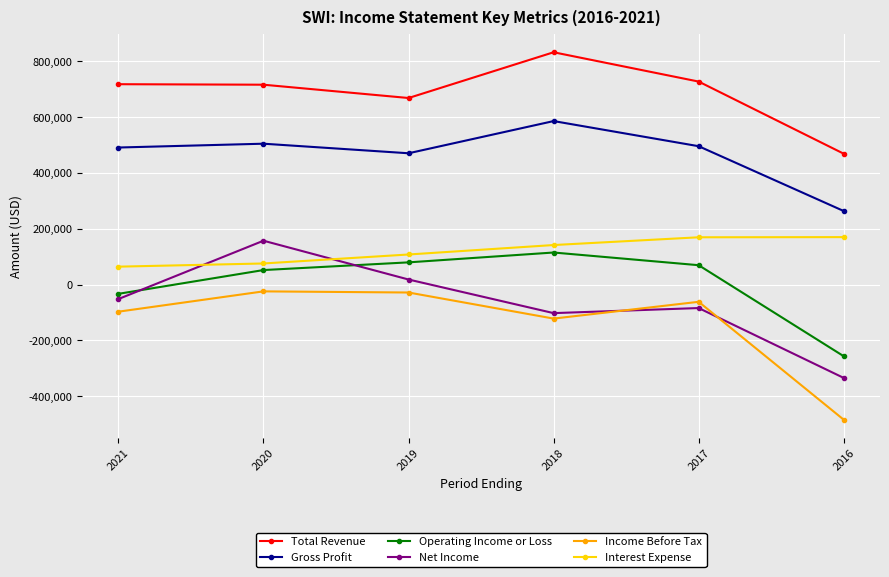

What are all the series names shown in the legend?

Total Revenue, Gross Profit, Operating Income or Loss, Net Income, Income Before Tax, Interest Expense